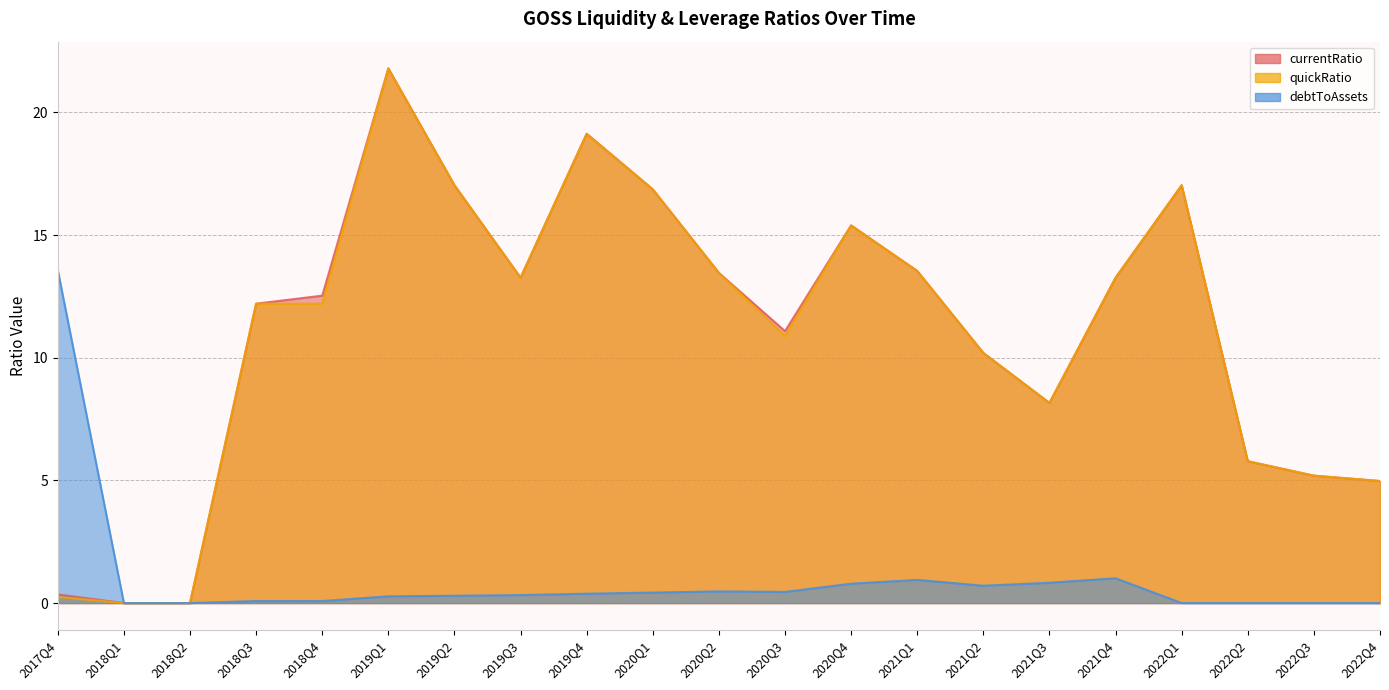

True or false: currentRatio and debtToAssets intersect in this chart.

False